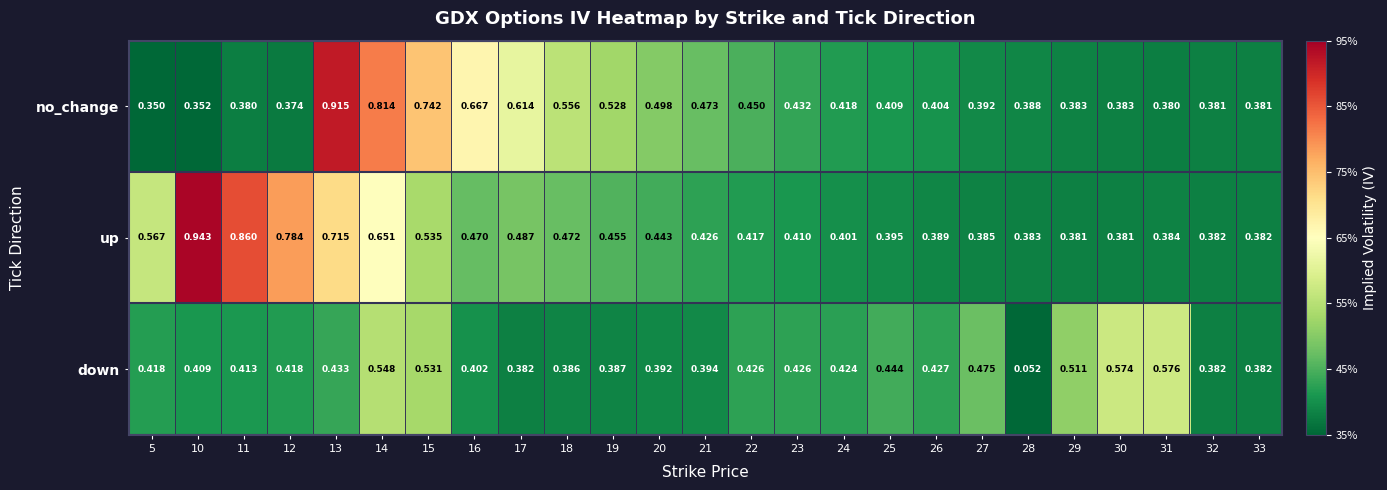

At which category does the chart reach its minimum across all series?

28